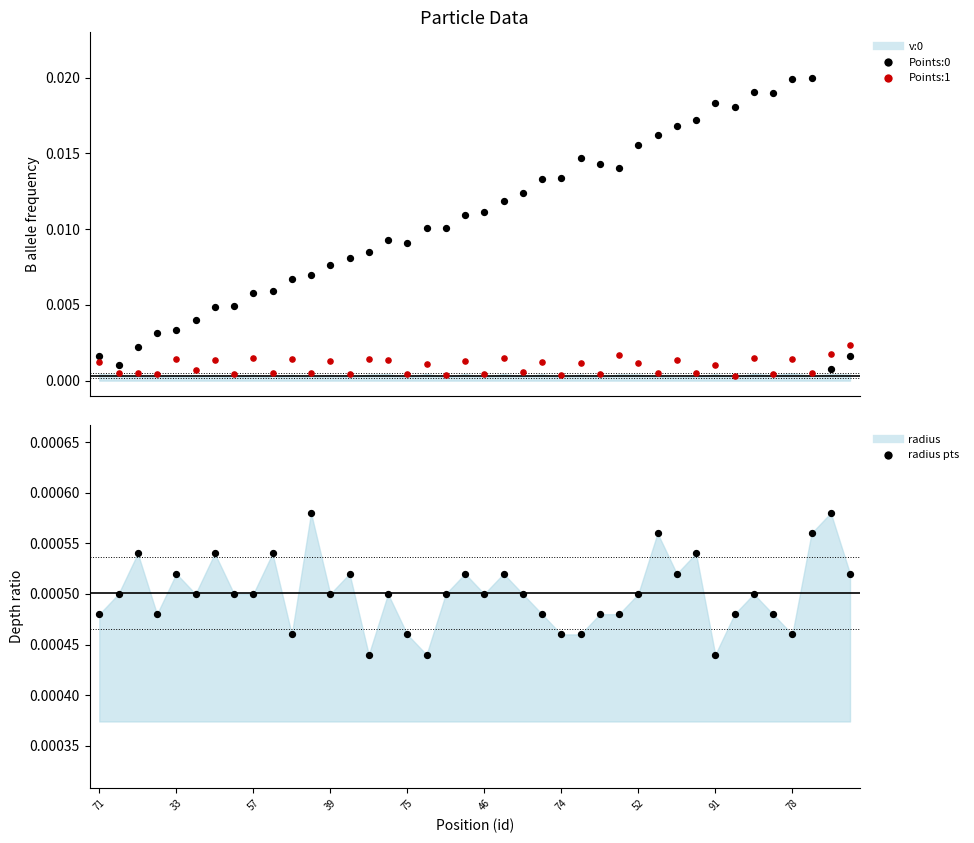

Which series reaches the maximum Y coordinate?

Points:0